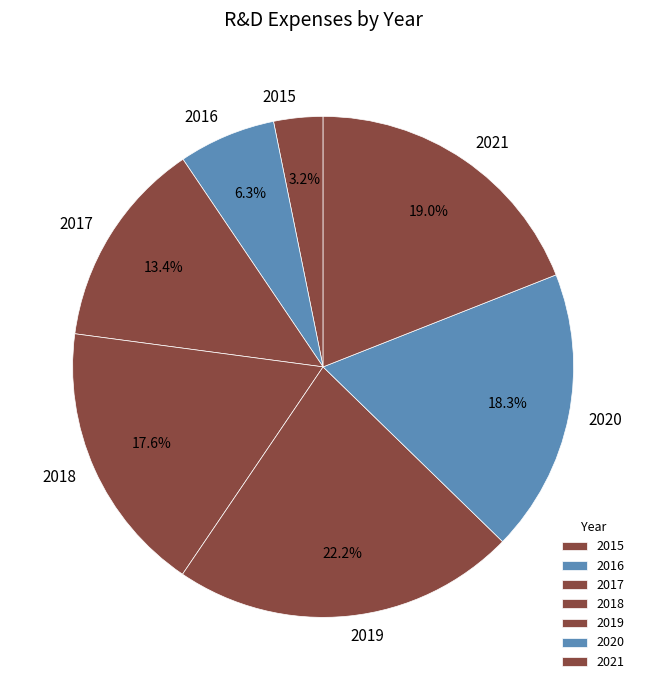

Count the number of slices in the pie.

7